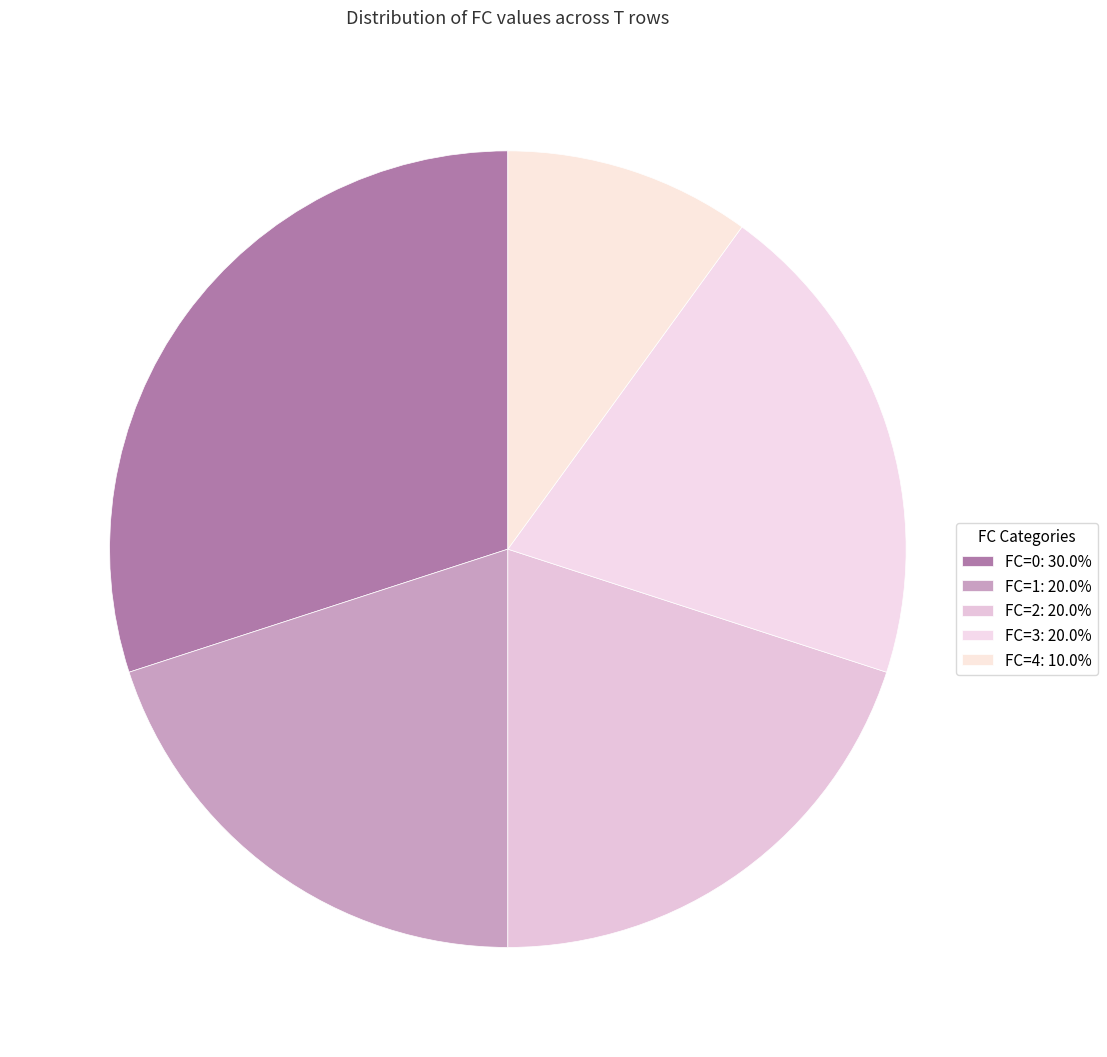

Count the number of slices in the pie.

5